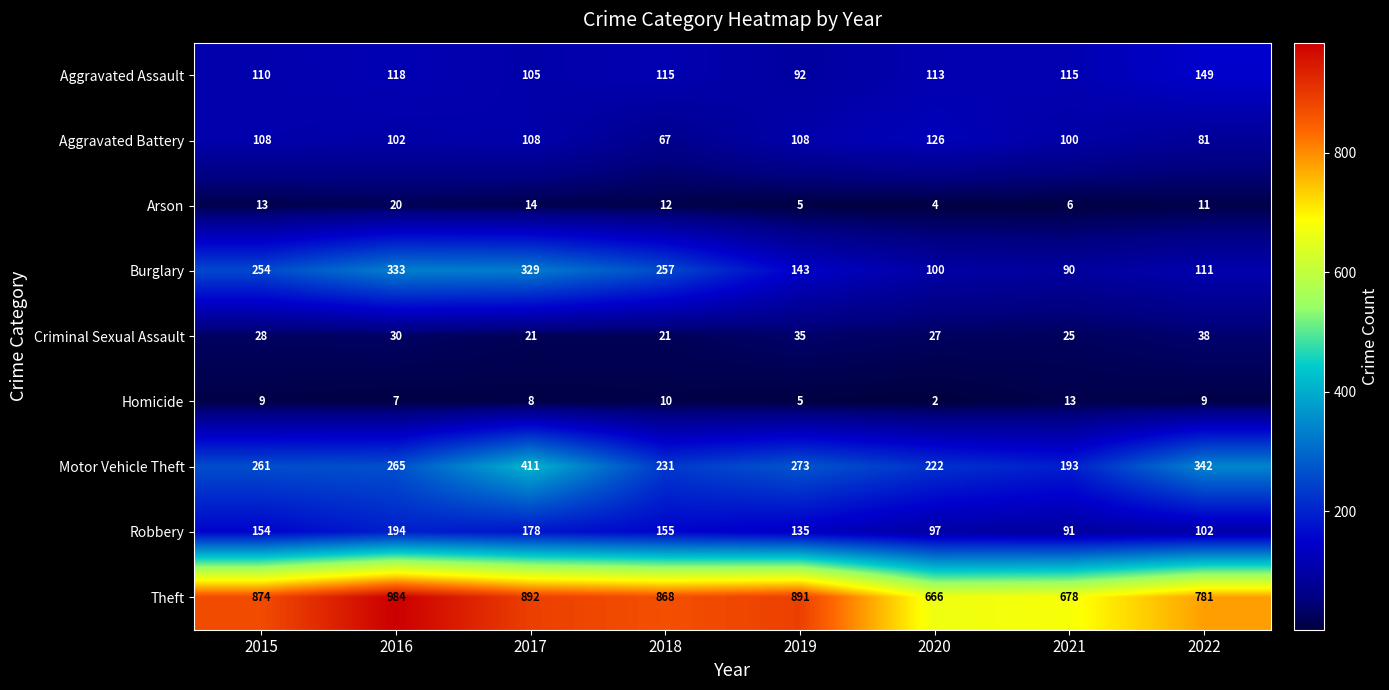

Is it true that Theft equals 781 at 2022?

True